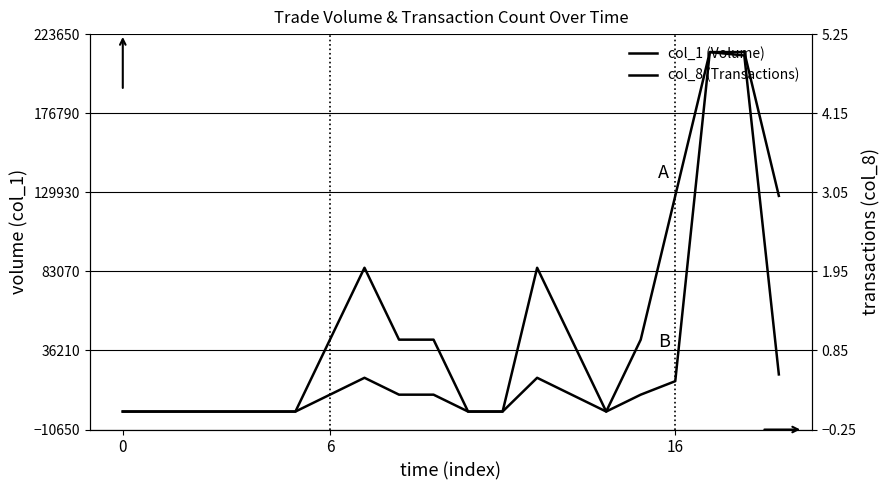

What is the label of the 4th point from the right?

16